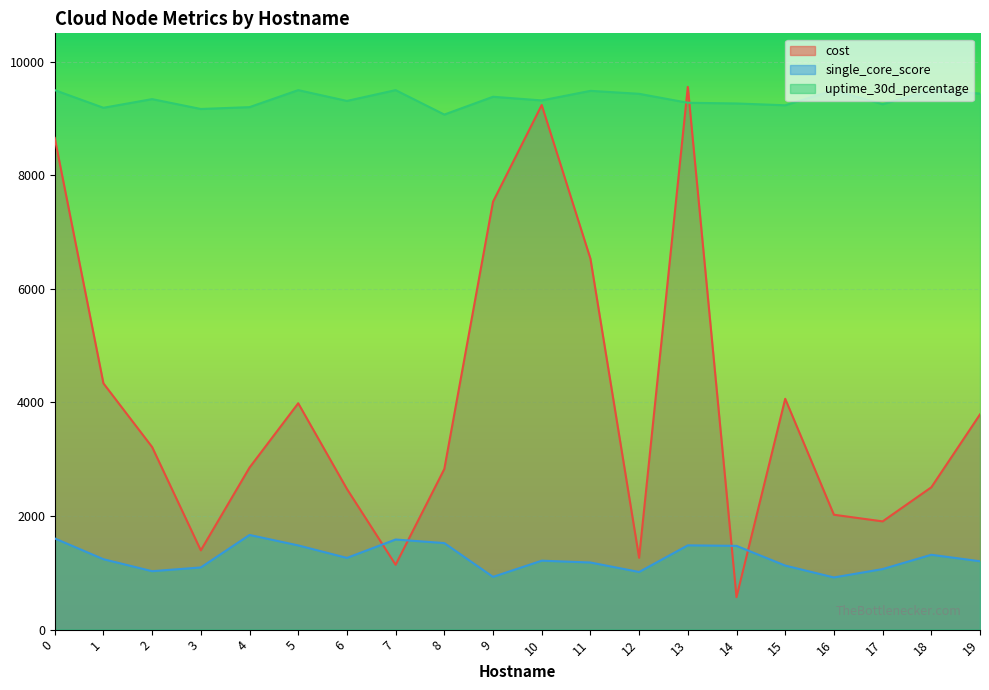

How many values in the cost series exceed 3215?

10